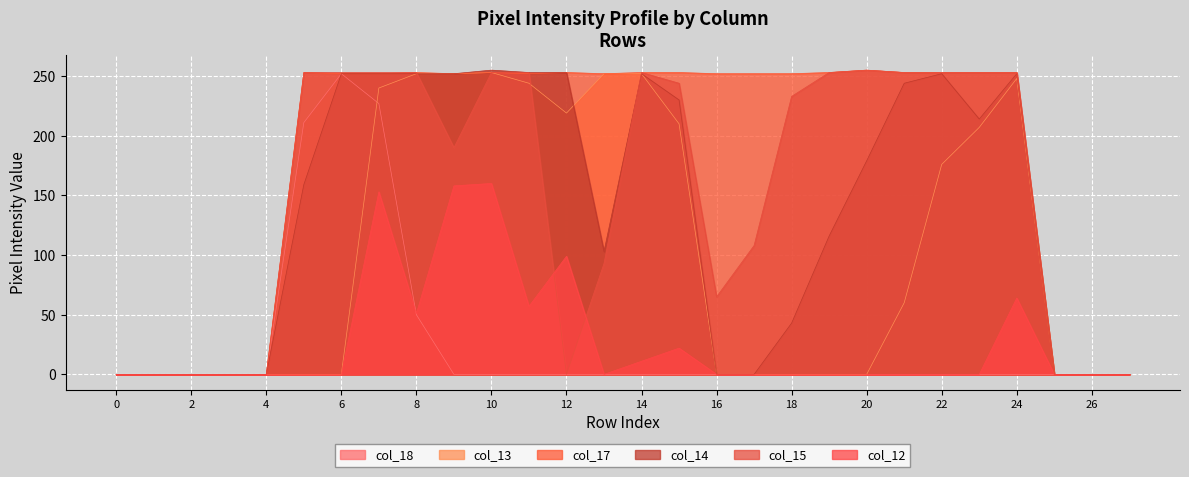

What is the value of the col_12 point at the 16th from the left?

22